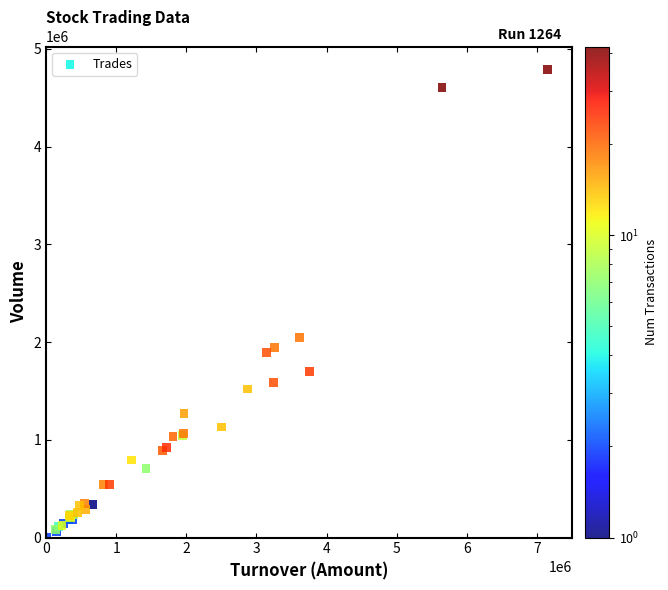

What Y value in the scatter plot is closest to 2393500?

2043000